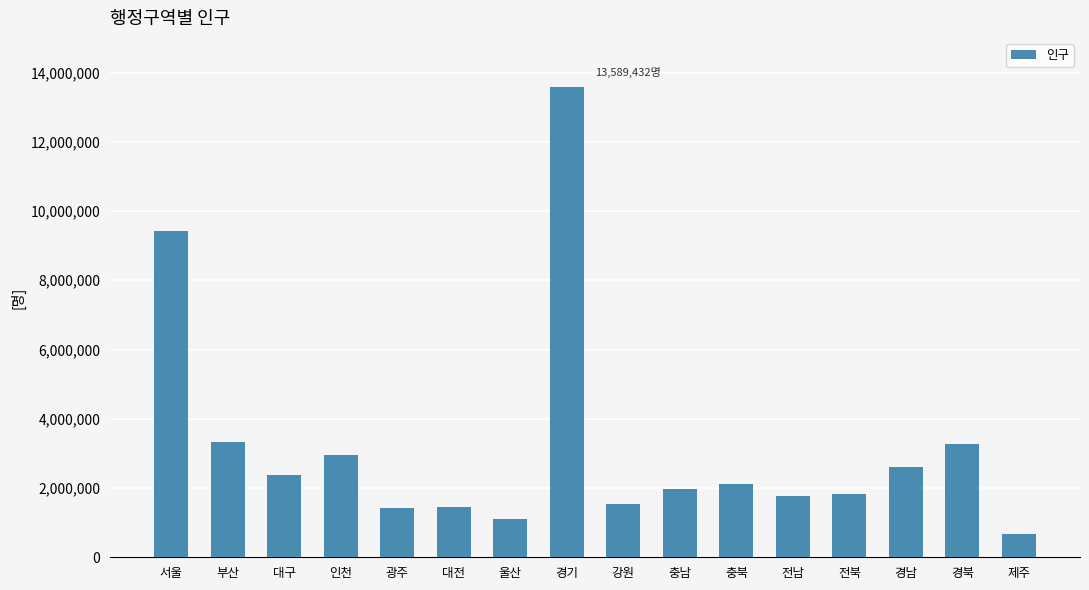

Does the chart contain any negative values?

No